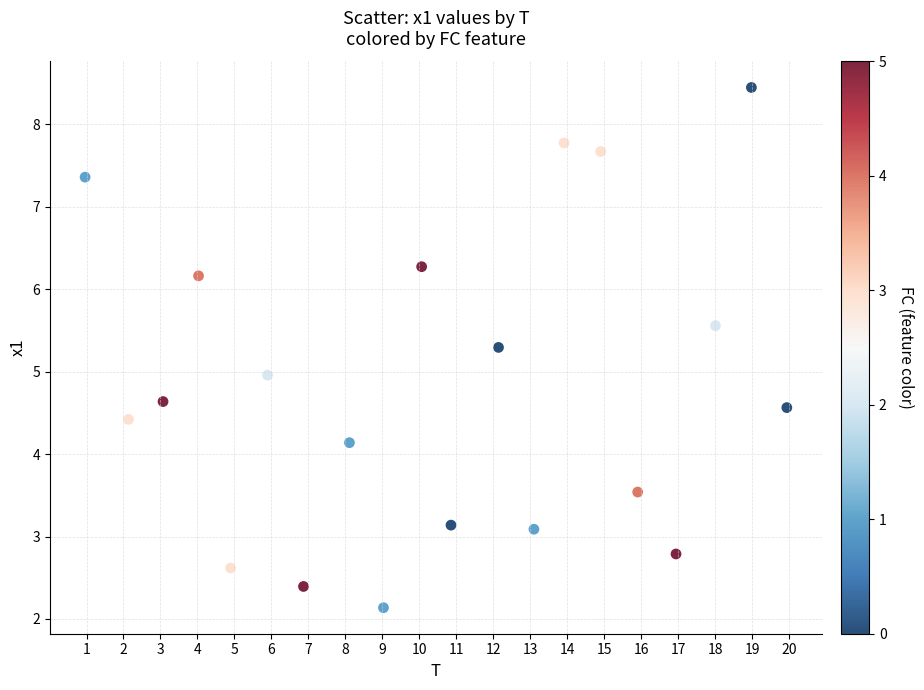

What is the range of Y values (max minus min)?

6.3